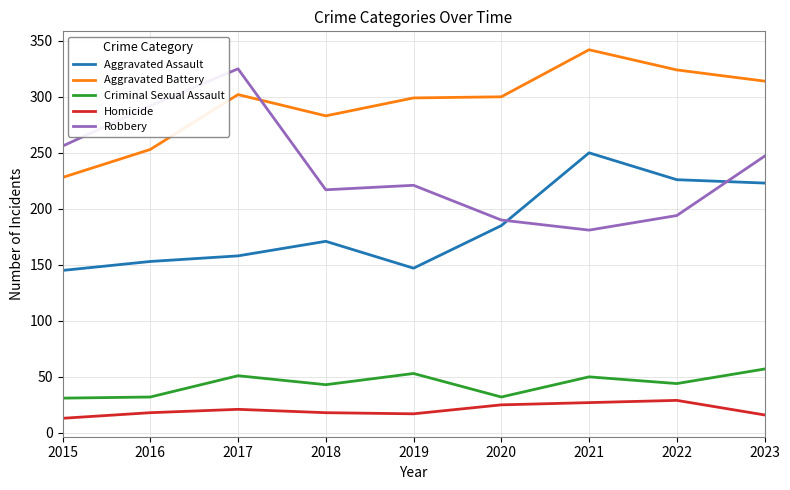

Which series changed the most between 2016 and 2017?

Aggravated Battery